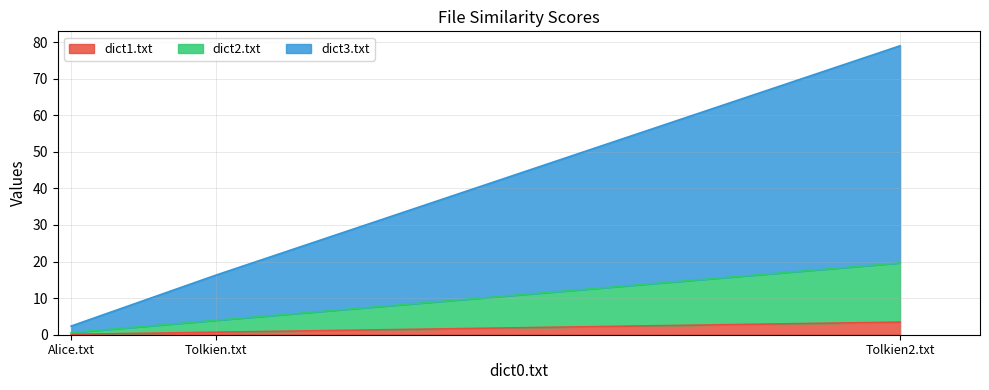

Reading left to right, what are all the values shown in this chart?

dict1.txt: 0.1	0.7	3.4
dict2.txt: 0.6	4.0	19.6
dict3.txt: 2.4	16.3	79.0